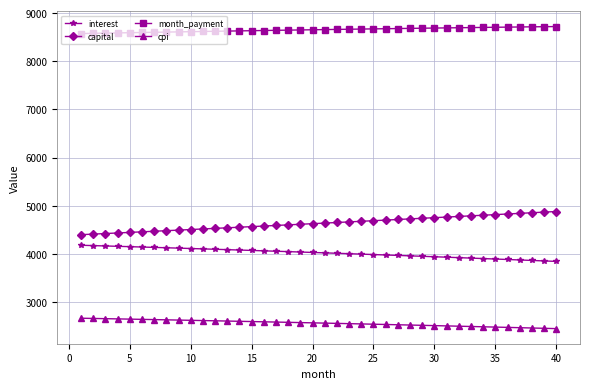

Which series has the largest total across all categories?

month_payment